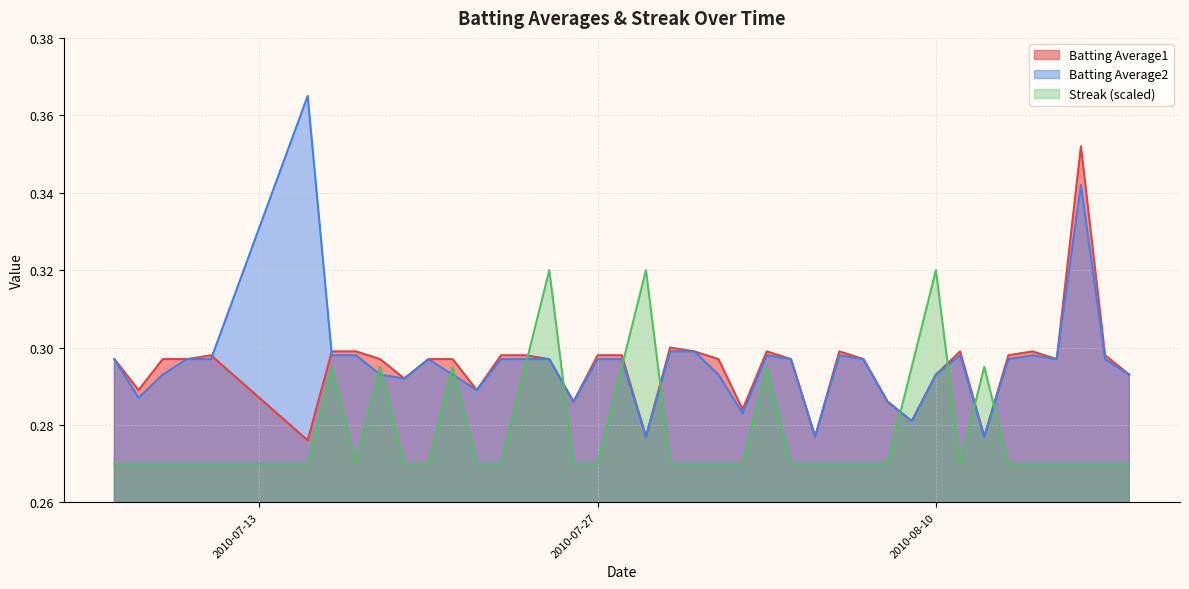

What is the average value of the Batting Average2 series?

0.3